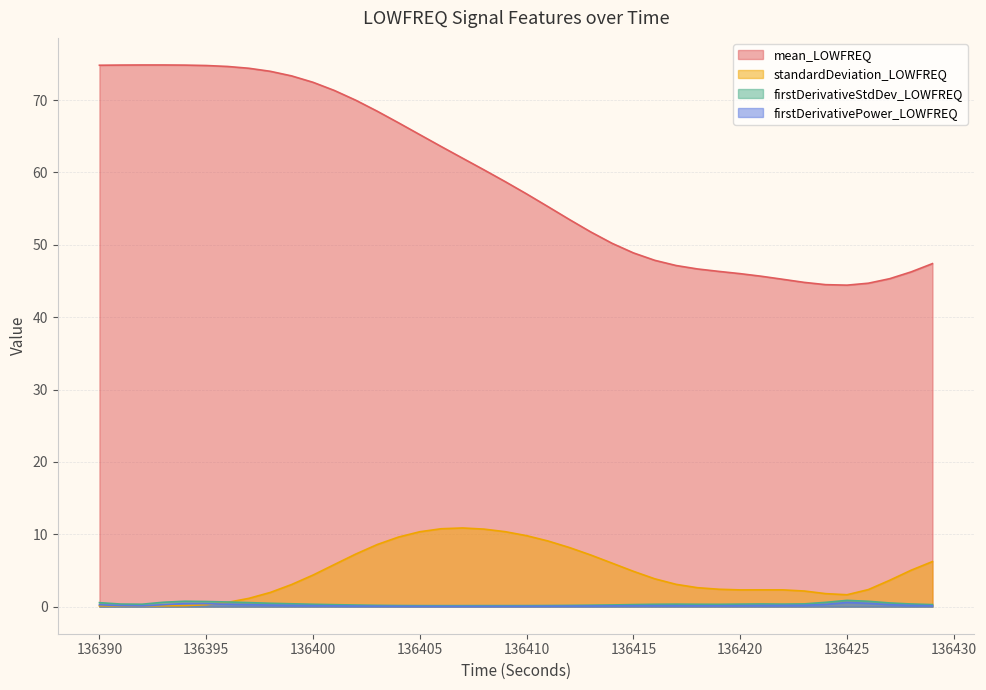

At which category does the chart reach its peak across all series?

136392